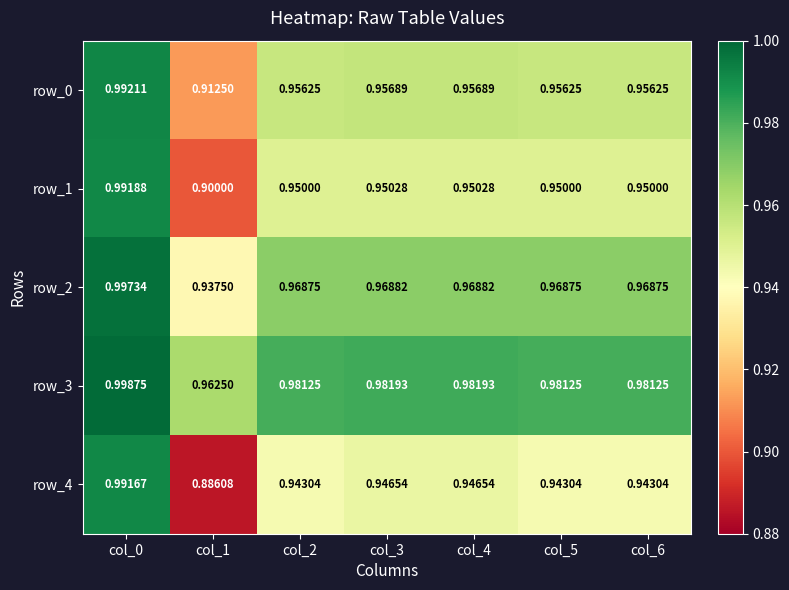

Where is row_0 nearest to the value 0?

col_1